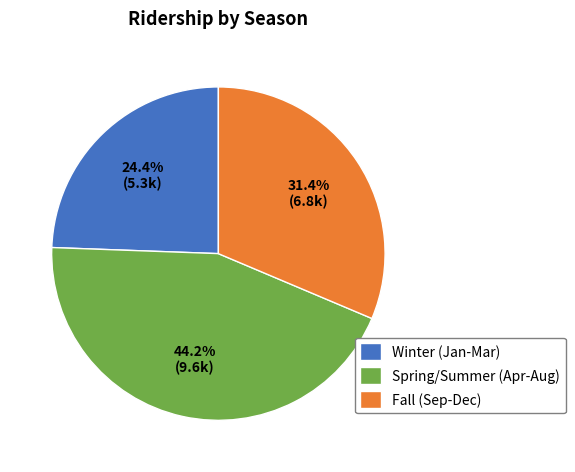

Between Spring/Summer (Apr-Aug) and Fall (Sep-Dec), which is larger?

Spring/Summer (Apr-Aug)